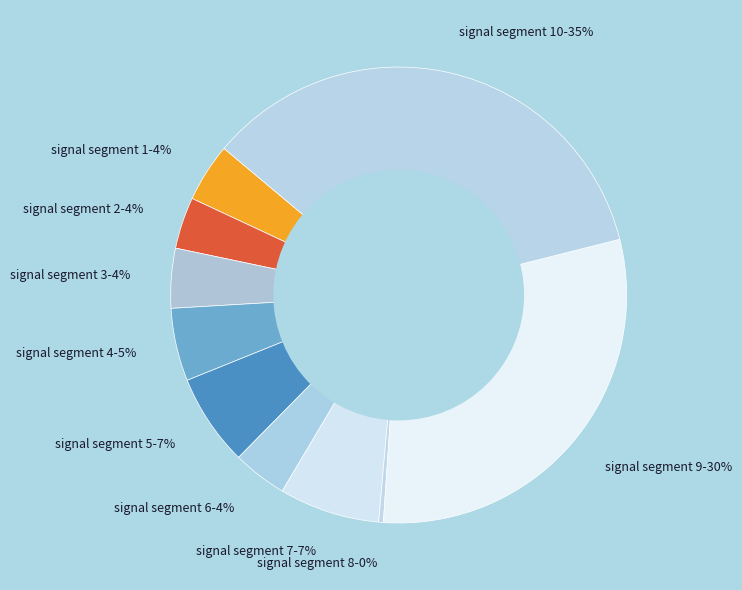

To the nearest percent, what is the combined percentage of signal segment 5 and signal segment 8?

7%